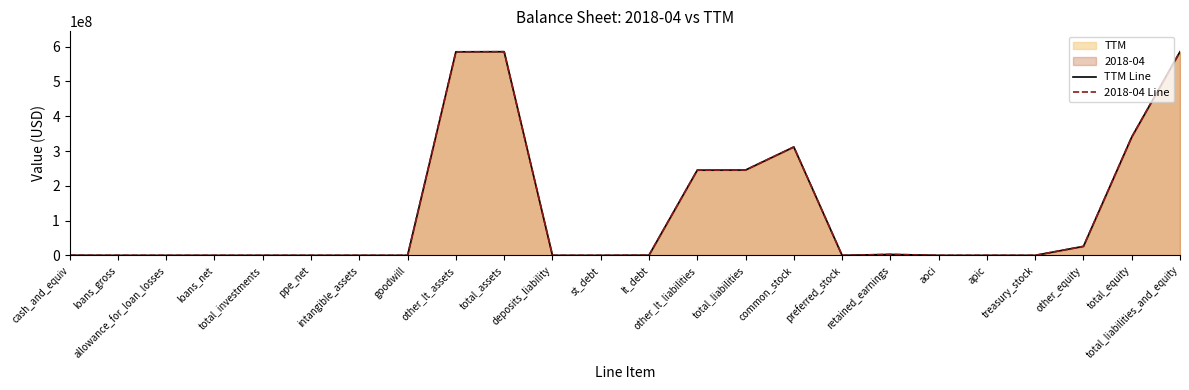

What position from the left is st_debt?

12